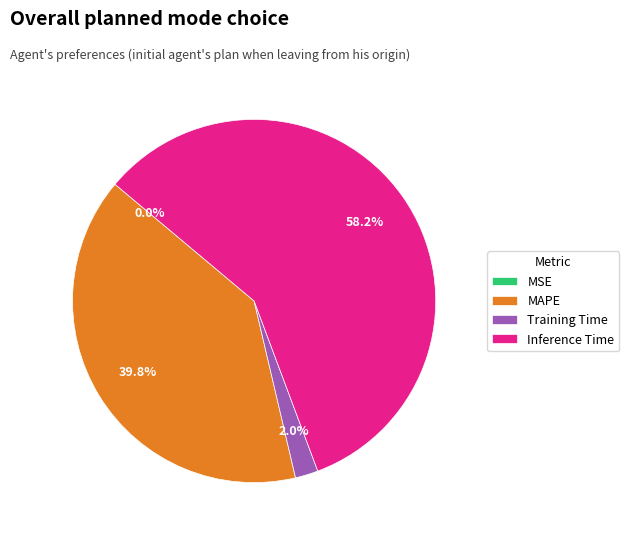

Does Training Time account for over 50% of the chart?

No